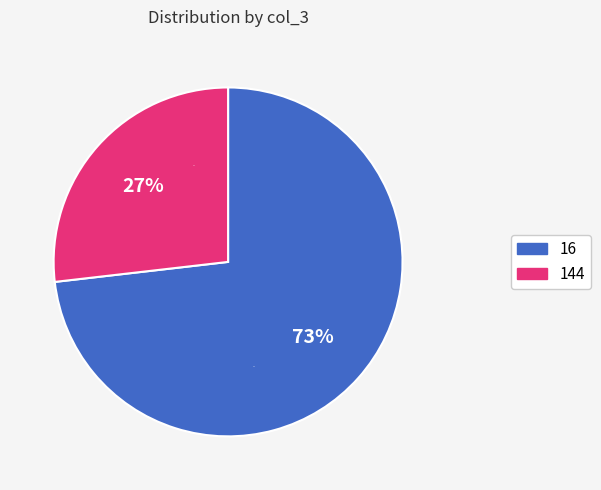

Count the number of slices in the pie.

2